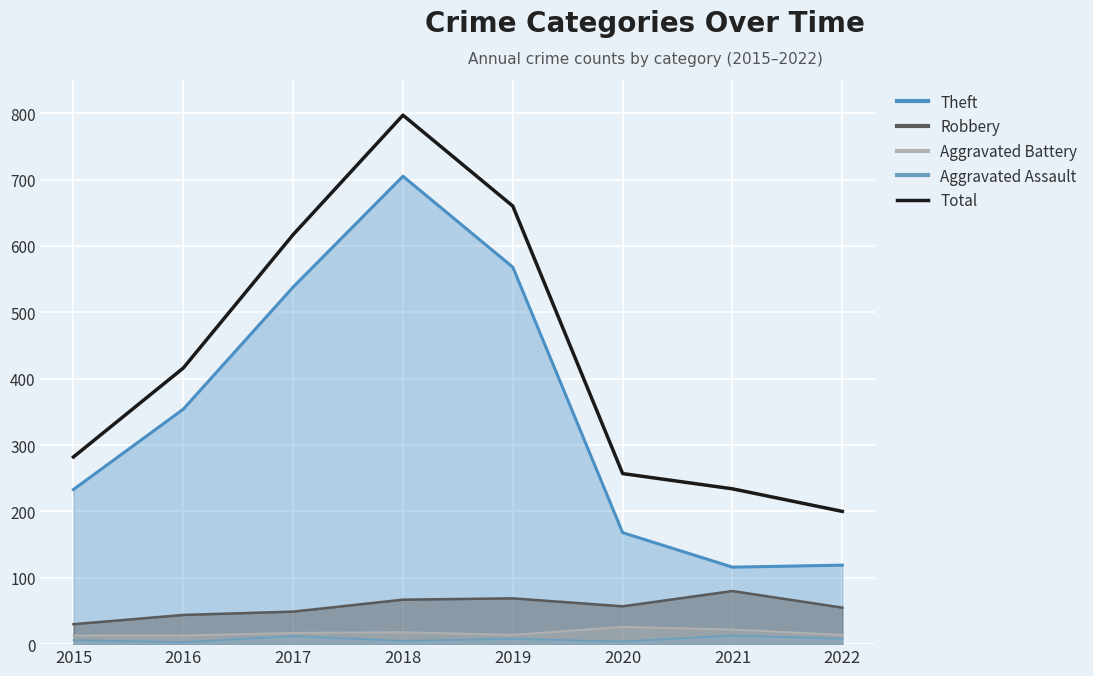

Read the value at 2021, to the nearest 100.

200